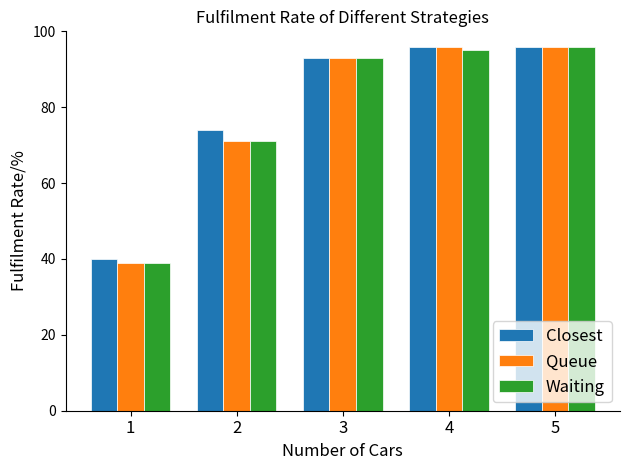

What value does the Queue series have at 3?

93